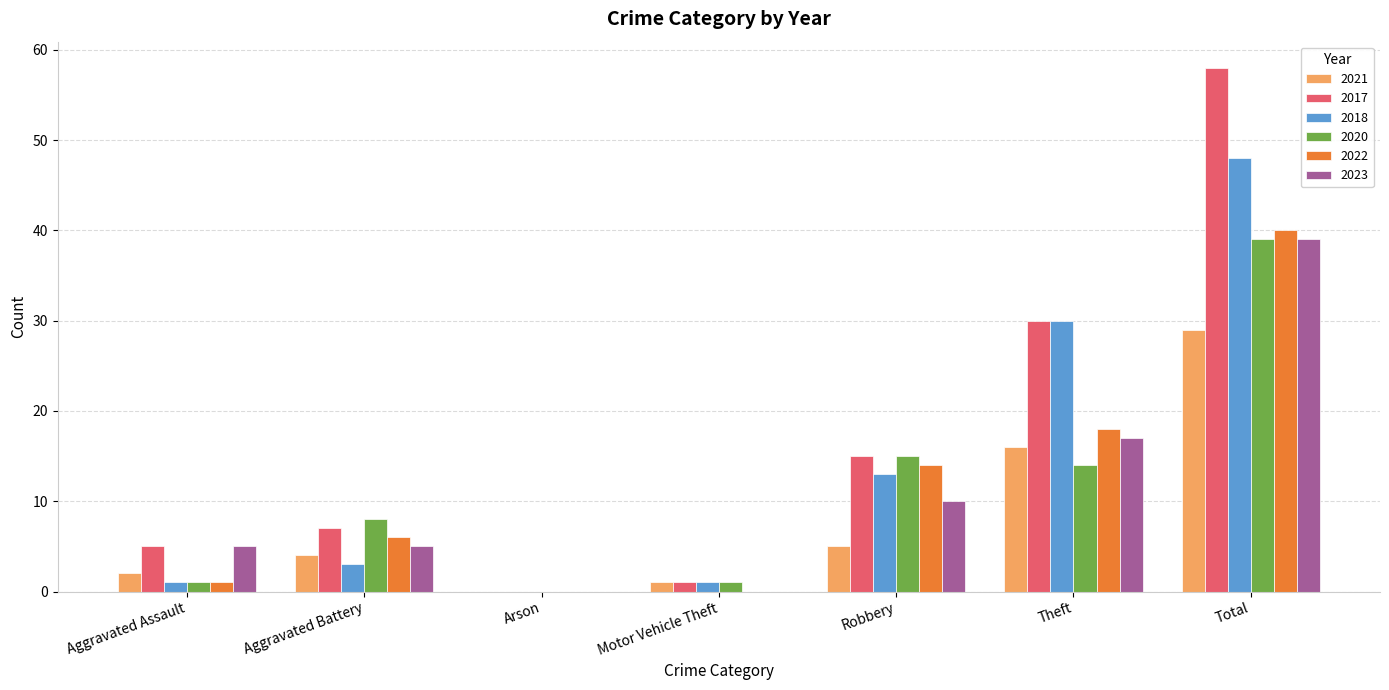

What is the sum of all 2020 values?

78